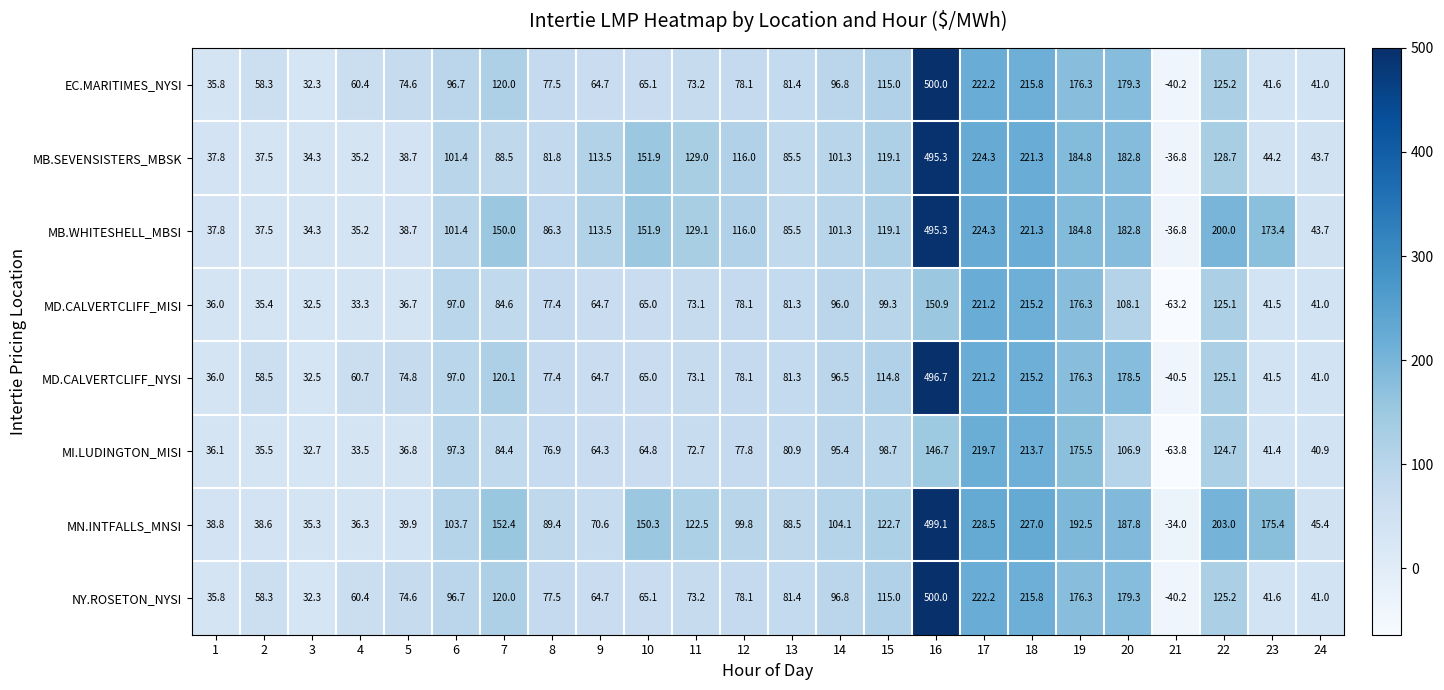

At how many categories does at least one series exceed 181?

6